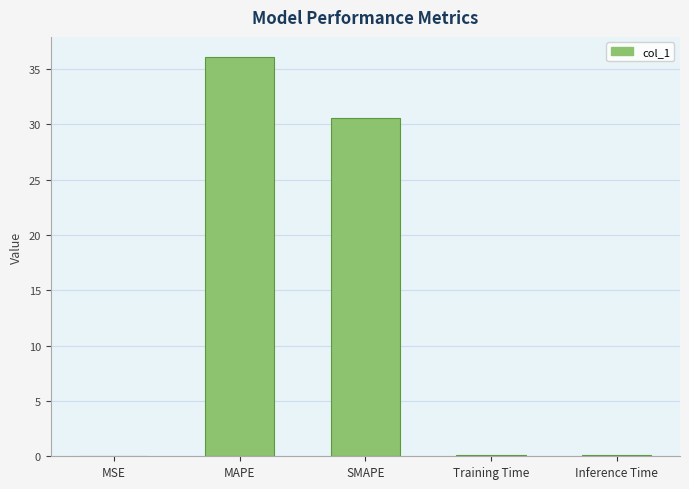

True or false: the data shows 30.6 at SMAPE.

True